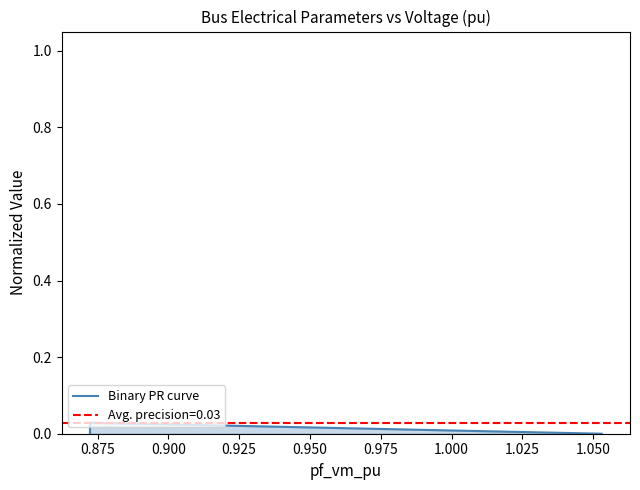

True or false: Binary PR curve has more than 2 points higher than both neighbors.

False